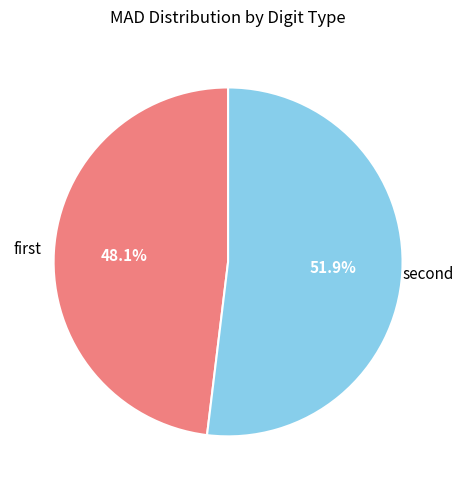

Which category has the smallest portion of the pie?

first